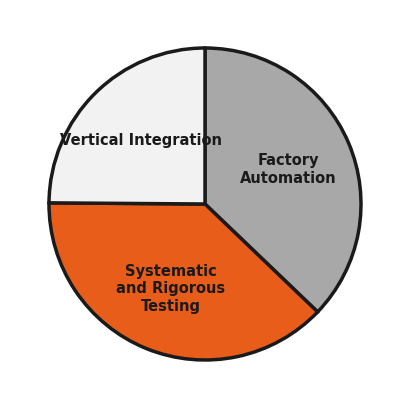

True or false: Systematic and Rigorous Testing accounts for 38% of the total.

True